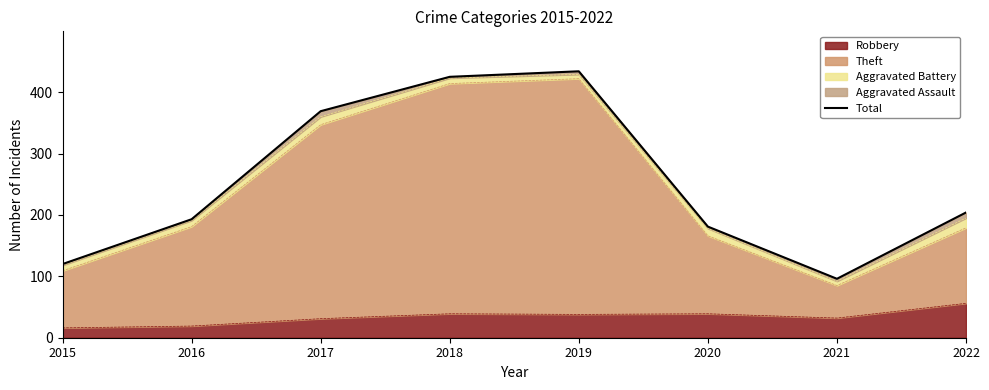

The chart shows a value of 47 at 2020. True or false?

False